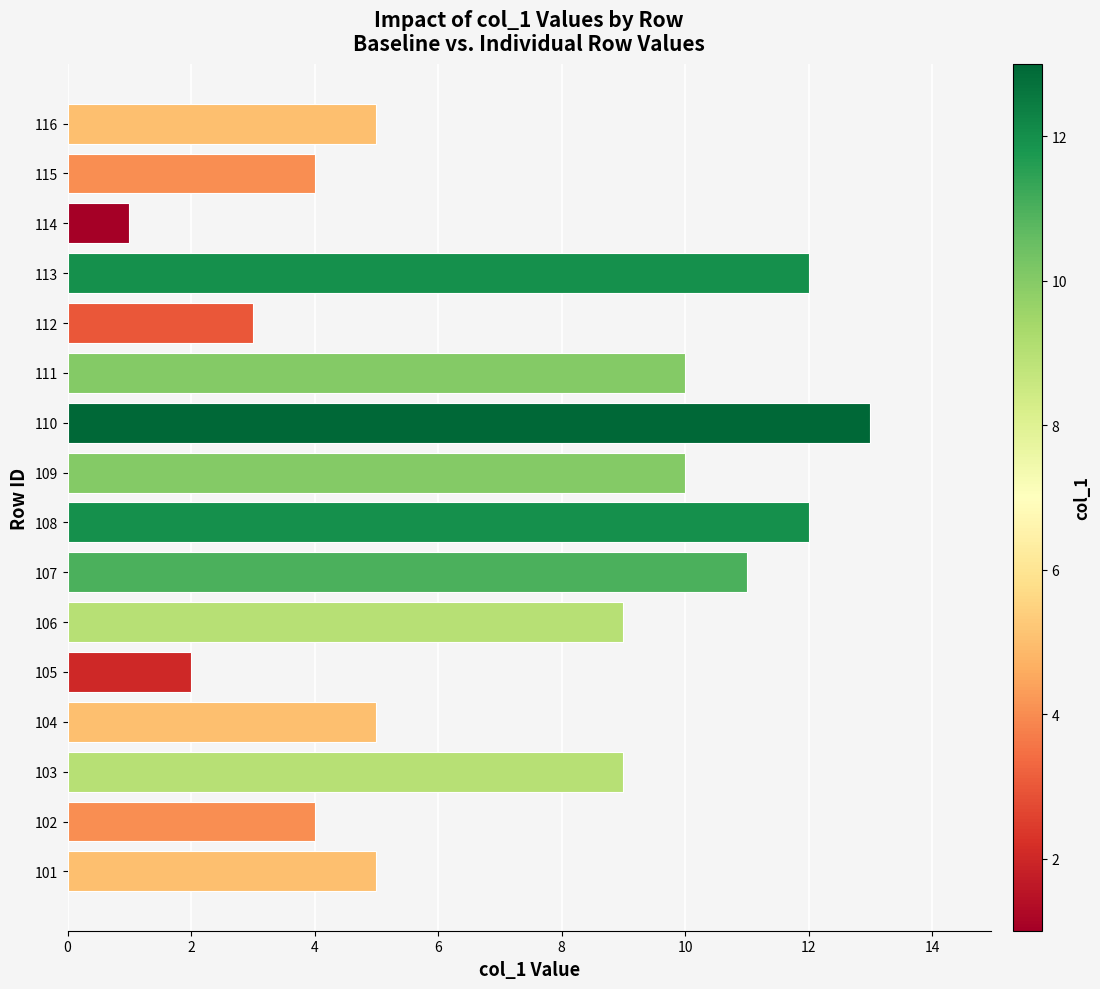

Reading top to bottom, extract all data points from this chart.

116=5	115=4	114=1	113=12	112=3	111=10	110=13	109=10	108=12	107=11	106=9	105=2	104=5	103=9	102=4	101=5